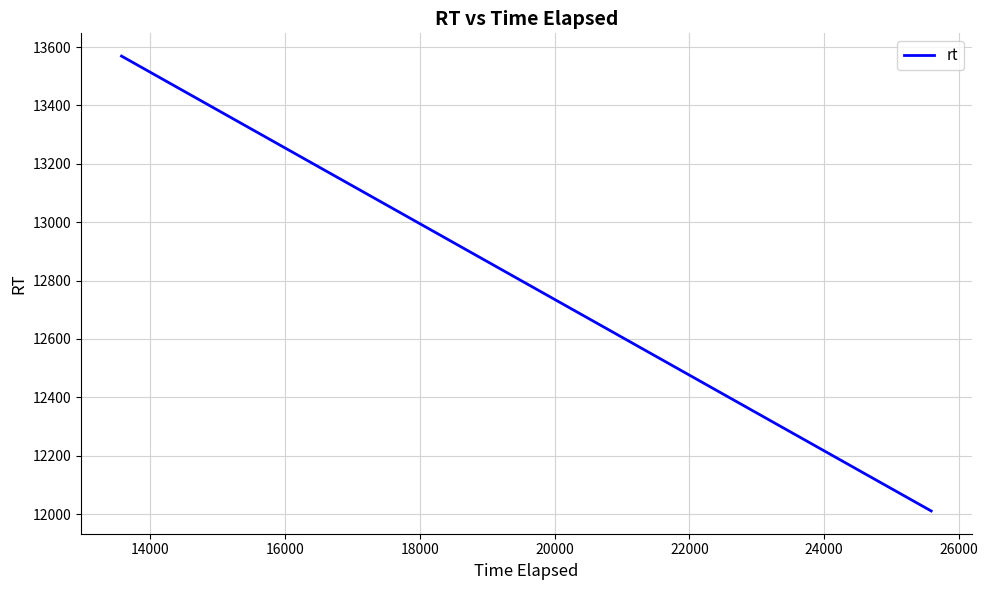

The chart shows a value of 16922.8 at 14000. True or false?

False